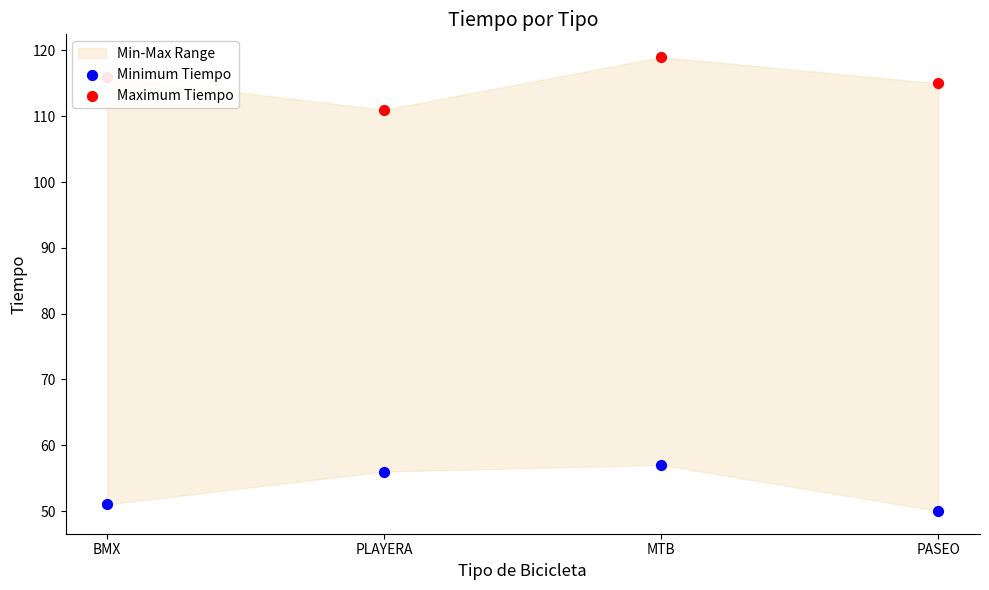

Which series reaches the minimum Y coordinate?

Minimum Tiempo